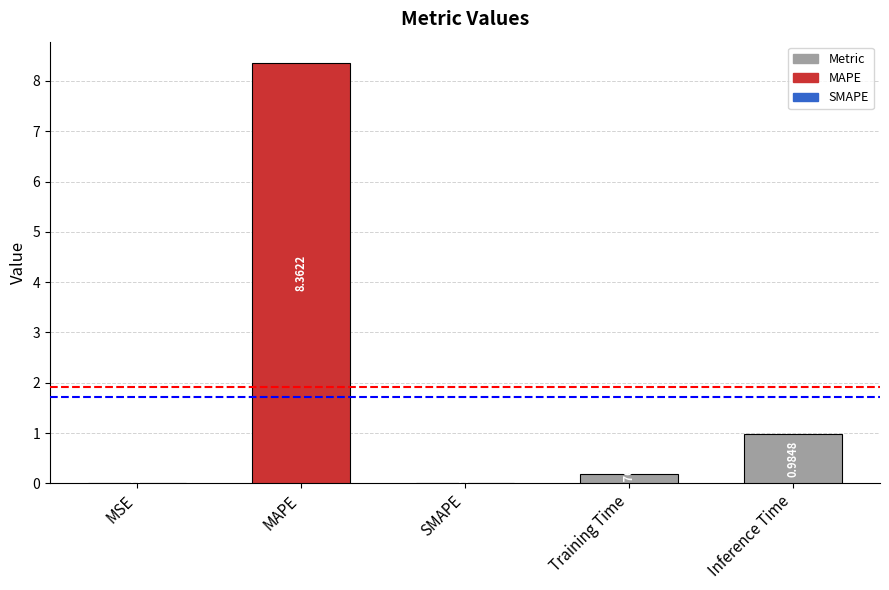

What is the sum of all values?

9.5